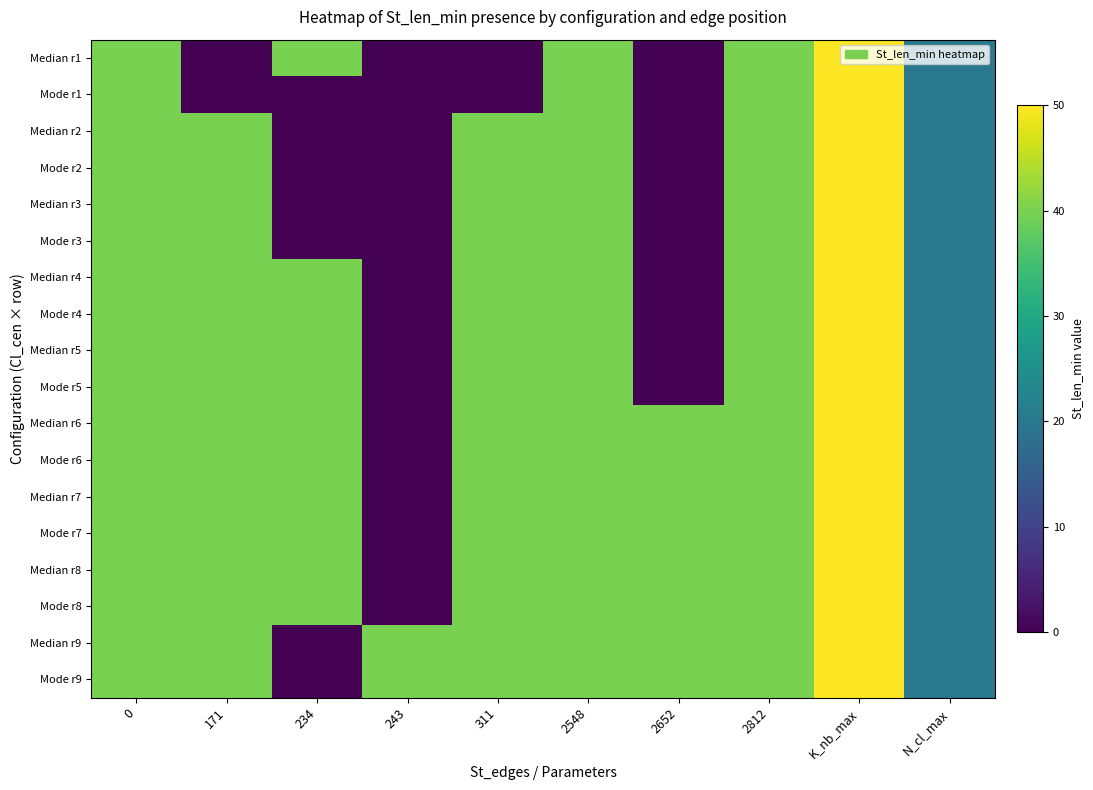

Which series has the largest range (max minus min)?

row_0